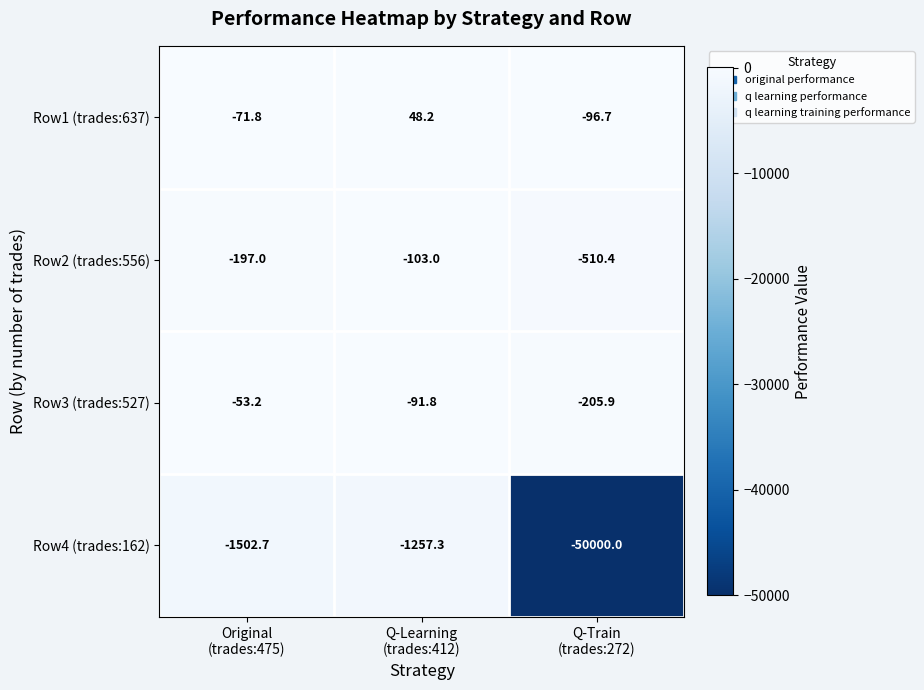

At Q-Learning
(trades:412), list the series in order from largest to smallest.

Row1 (trades:637), Row3 (trades:527), Row2 (trades:556), Row4 (trades:162)